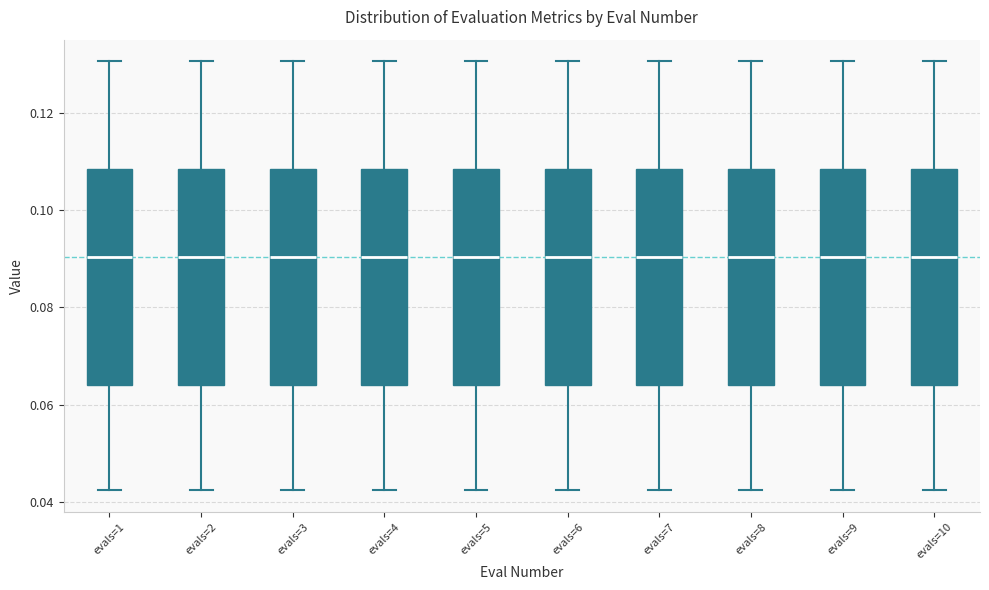

Reading left to right, read every box against the y-axis: the position of its median line, the range the box covers, and the ends of its whiskers. The values are not printed on the chart, so give them approximately, as read against the axis.

evals=1: median 0.090, box 0.064 to 0.108, whiskers 0.042 to 0.130
evals=2: median 0.090, box 0.064 to 0.108, whiskers 0.042 to 0.130
evals=3: median 0.090, box 0.064 to 0.108, whiskers 0.042 to 0.130
evals=4: median 0.090, box 0.064 to 0.108, whiskers 0.042 to 0.130
evals=5: median 0.090, box 0.064 to 0.108, whiskers 0.042 to 0.130
evals=6: median 0.090, box 0.064 to 0.108, whiskers 0.042 to 0.130
evals=7: median 0.090, box 0.064 to 0.108, whiskers 0.042 to 0.130
evals=8: median 0.090, box 0.064 to 0.108, whiskers 0.042 to 0.130
evals=9: median 0.090, box 0.064 to 0.108, whiskers 0.042 to 0.130
evals=10: median 0.090, box 0.064 to 0.108, whiskers 0.042 to 0.130